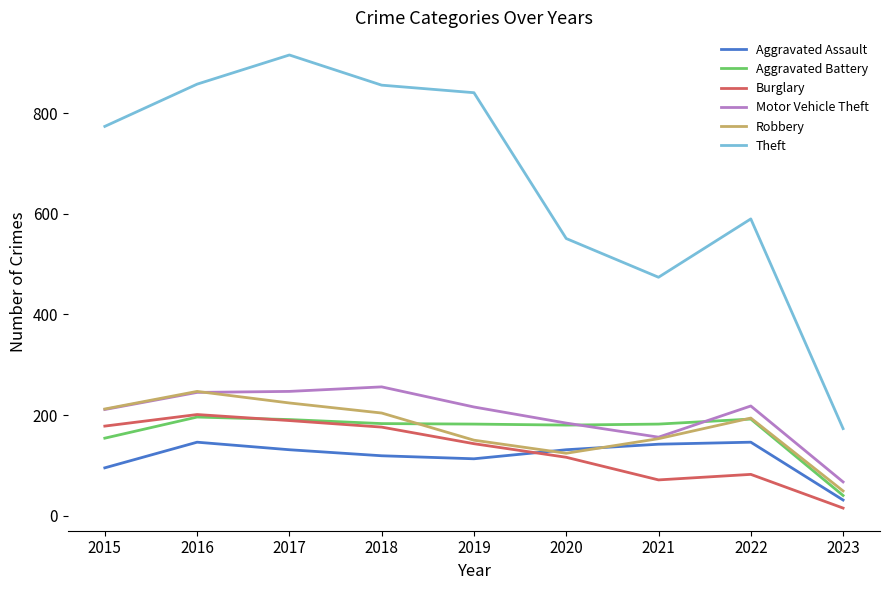

True or false: Theft and Aggravated Assault intersect in this chart.

False